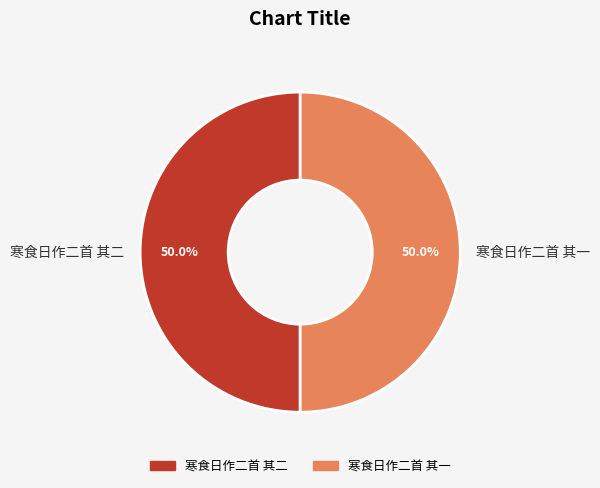

What portion of the pie excludes 寒食日作二首 其一?

50.0%